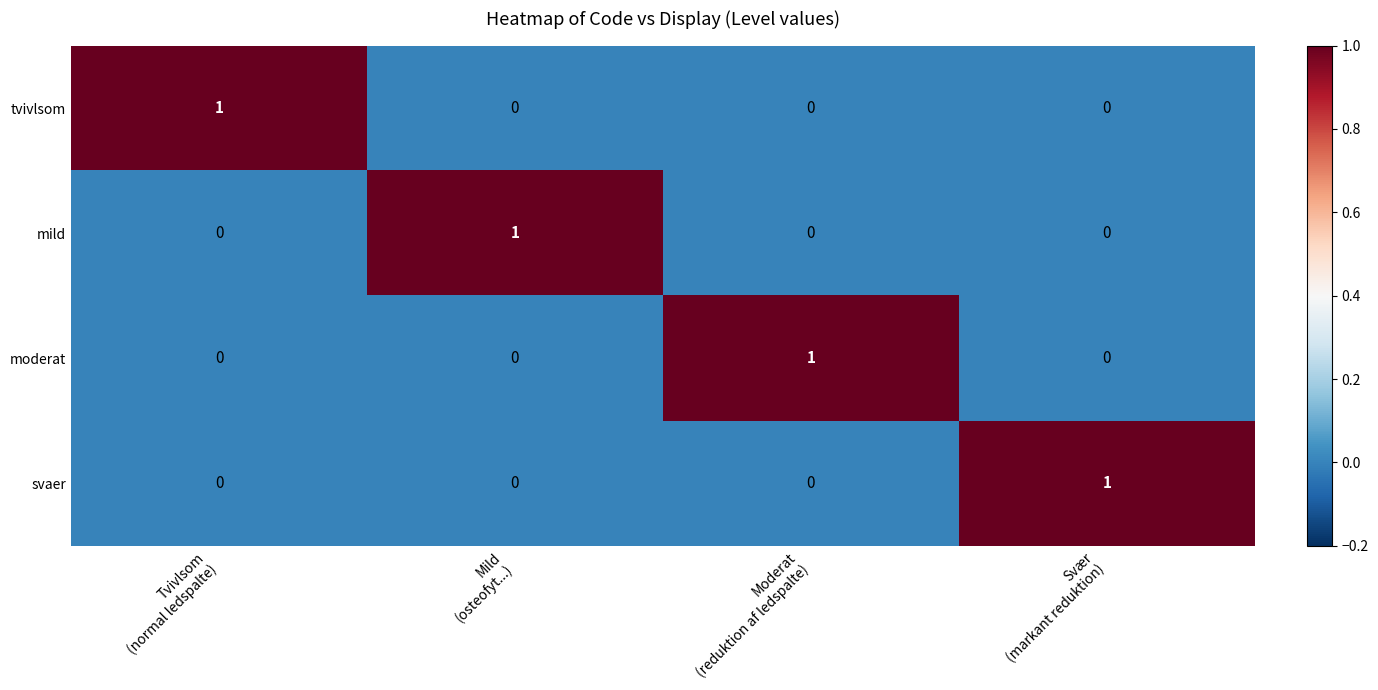

Count the tvivlsom values in the range 0 to 1.

4